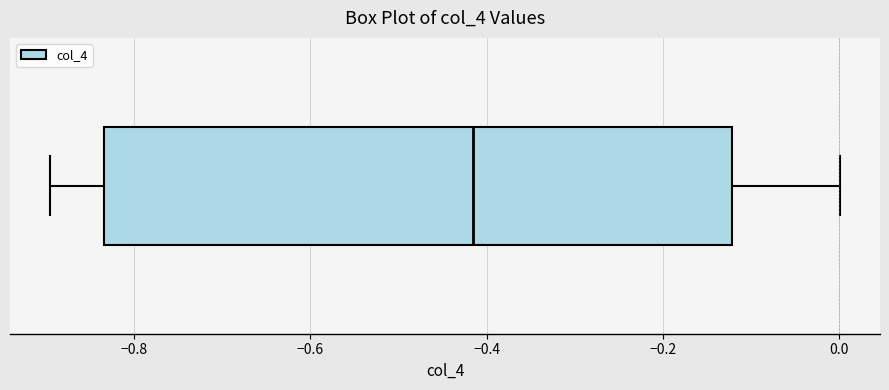

Where is the left edge of the box on the x-axis? The values are not printed on the chart, so give them approximately, as read against the axis.

-0.84